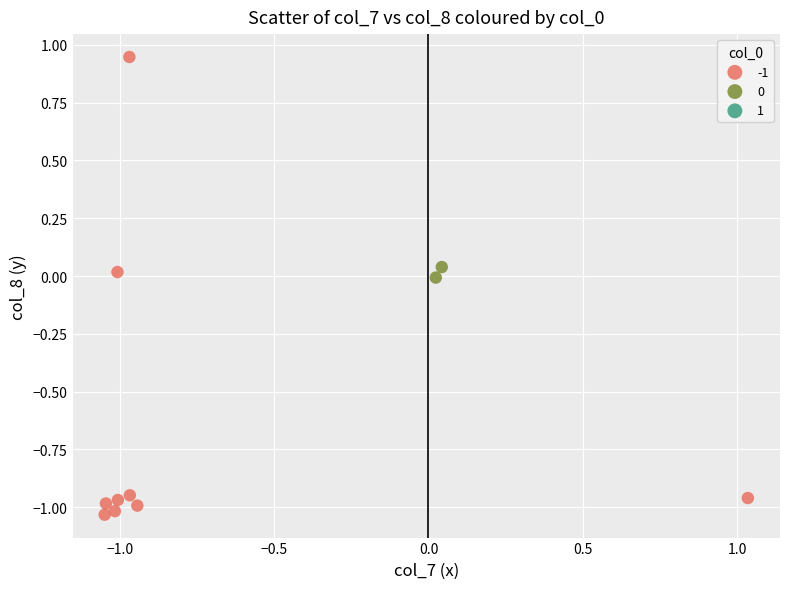

Which series reaches the minimum Y coordinate?

-1